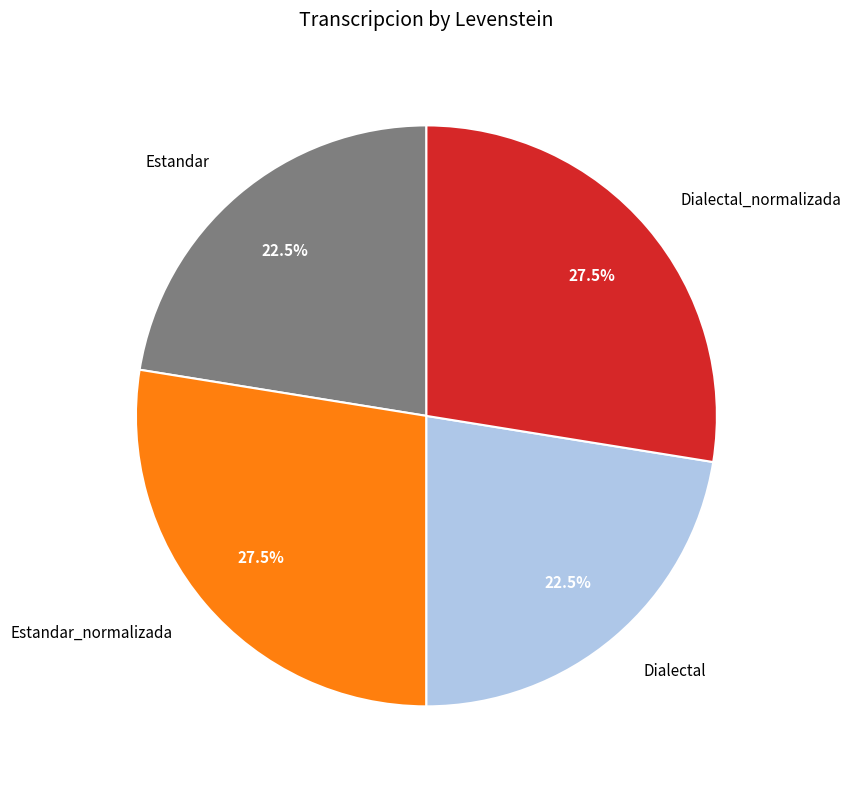

Which has a higher value, Dialectal or Estandar_normalizada?

Estandar_normalizada